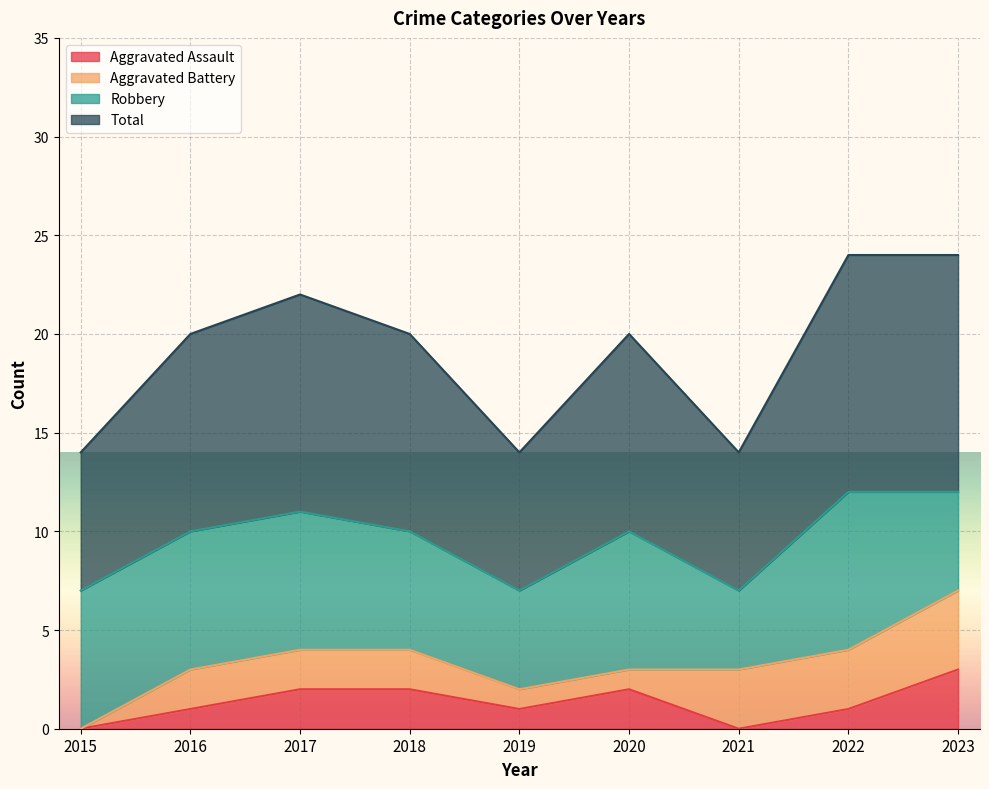

What is the value of the Total point at the 7th from the left?

7